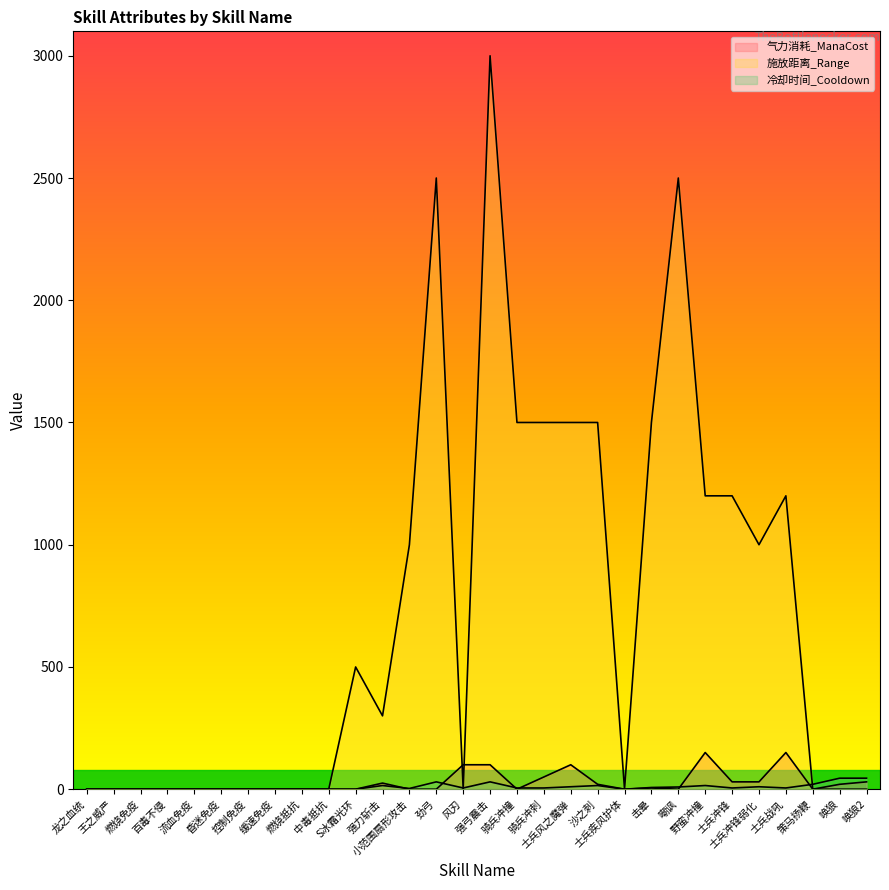

What are all the series names shown in the legend?

气力消耗_ManaCost, 施放距离_Range, 冷却时间_Cooldown